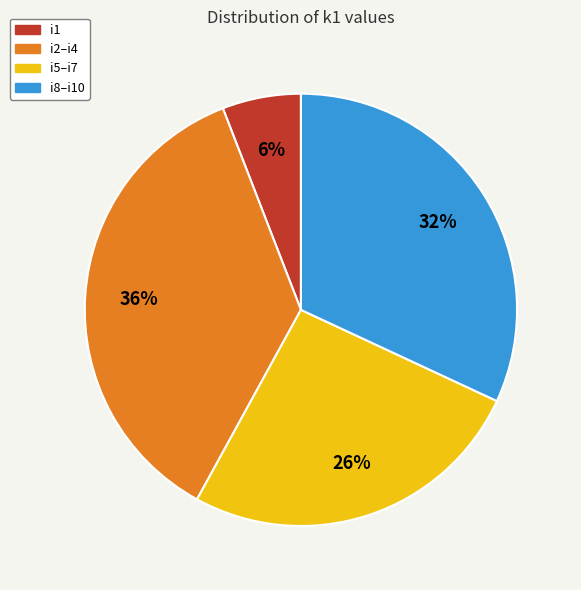

What is the ratio of the value at i2–i4 to the value at i8–i10?

1.1